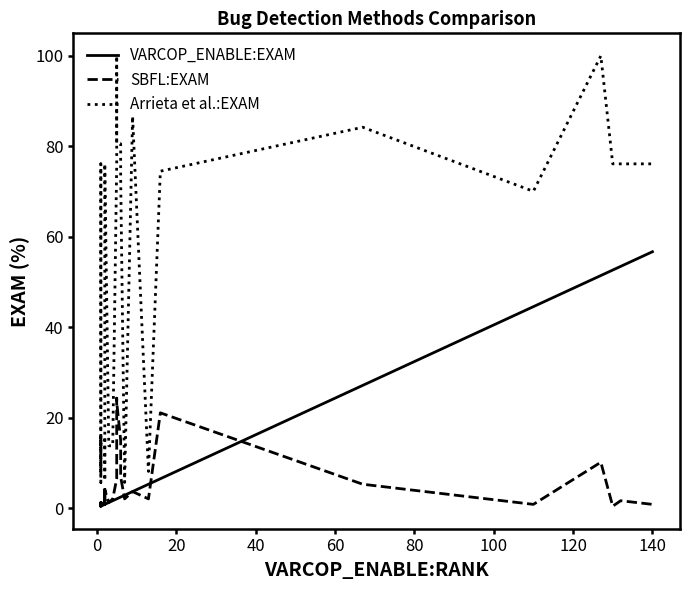

What is the minimum value for VARCOP_ENABLE:EXAM?

0.4